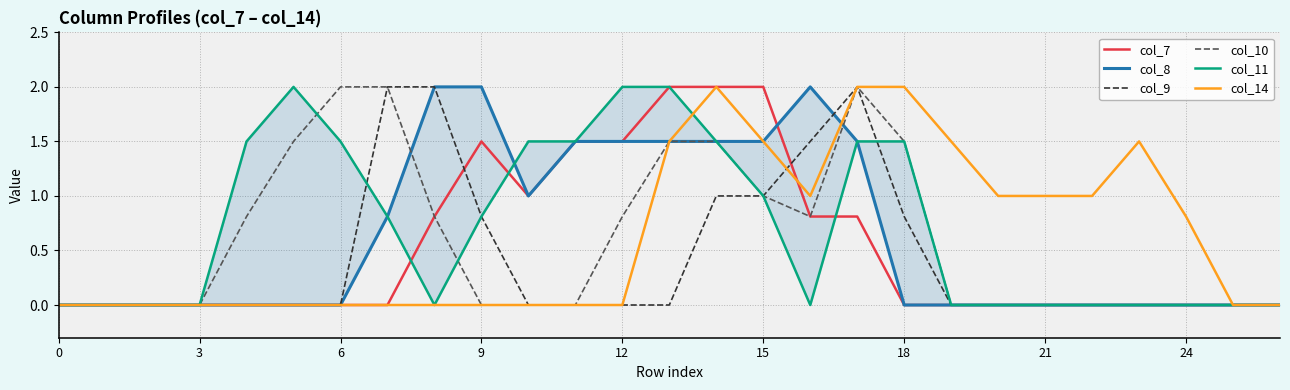

What is the highest value of the col_7 series?

2.0